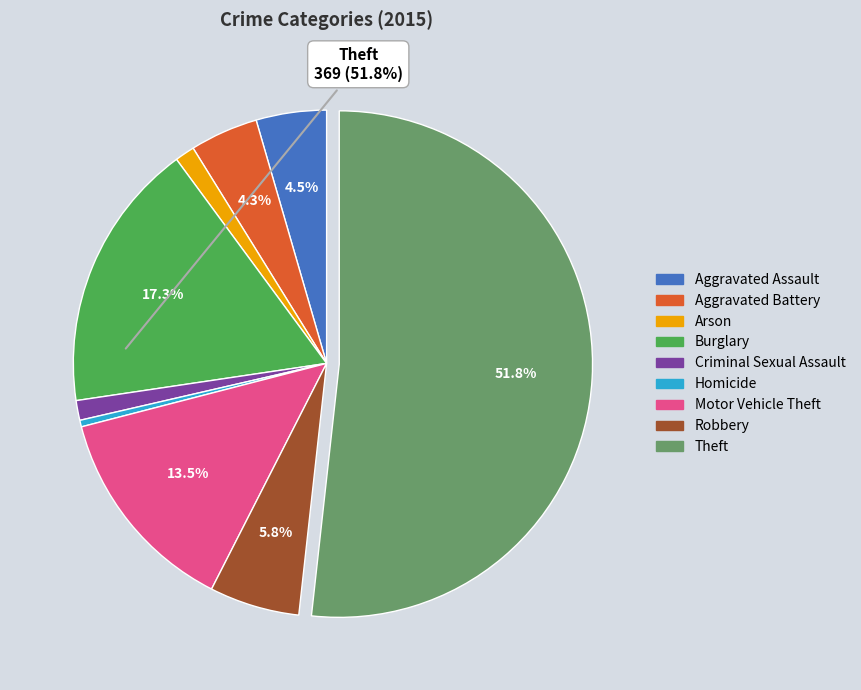

Which slice is the smallest?

Homicide